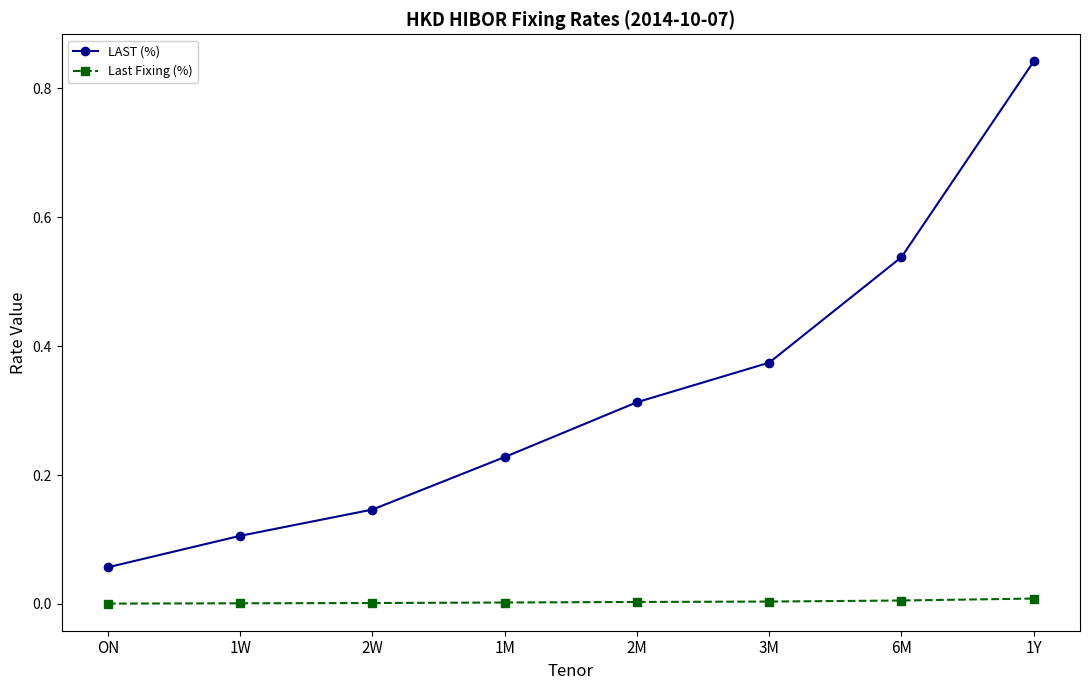

Which category has the highest value across all series?

1Y